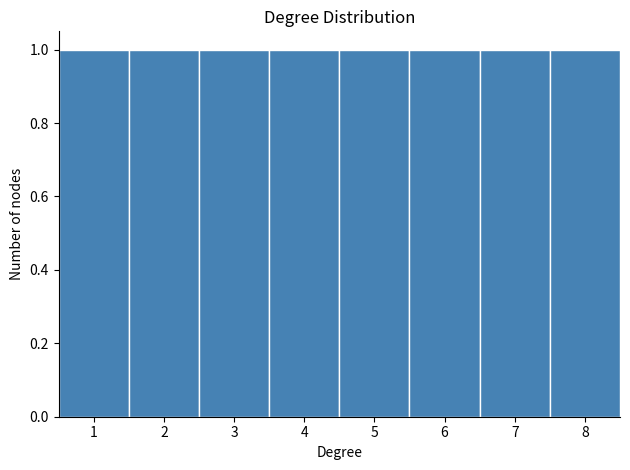

Reading left to right, transcribe this chart: for each bar, give the range it covers on the x-axis and its height. The values are not printed on the chart, so give them approximately, as read against the axis.

0.5 to 1.5: 1
1.5 to 2.5: 1
2.5 to 3.5: 1
3.5 to 4.5: 1
4.5 to 5.5: 1
5.5 to 6.5: 1
6.5 to 7.5: 1
7.5 to 8.5: 1